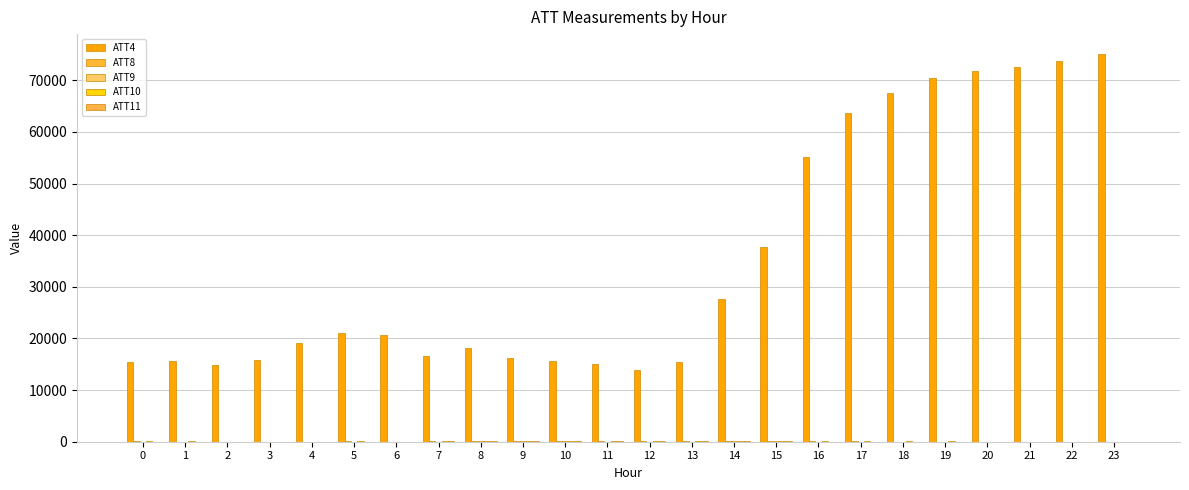

Which series has the largest total across all categories?

ATT4